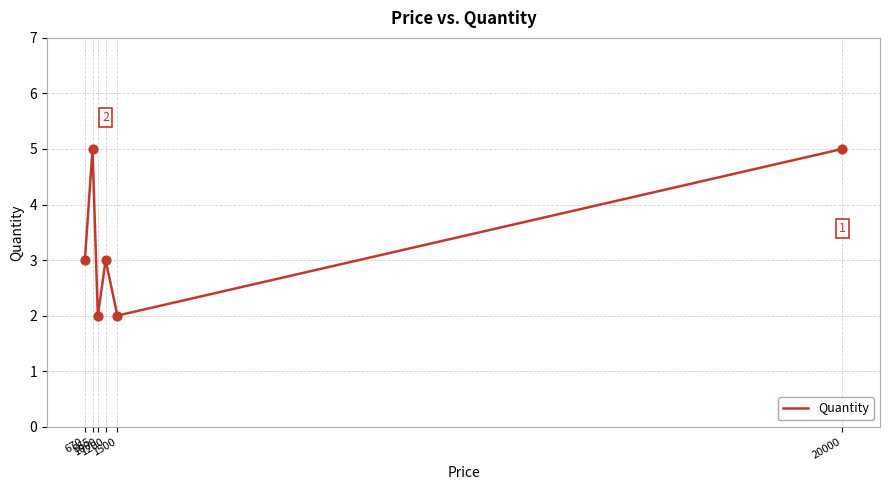

Between 1500 and 1200, which is larger?

1200